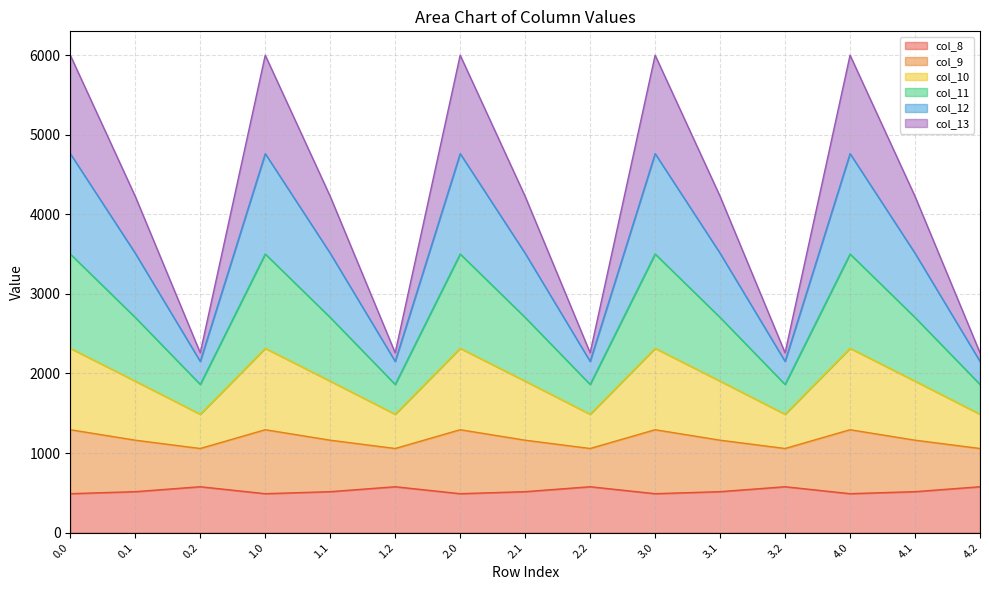

Does the chart display data point markers on the line(s)?

No